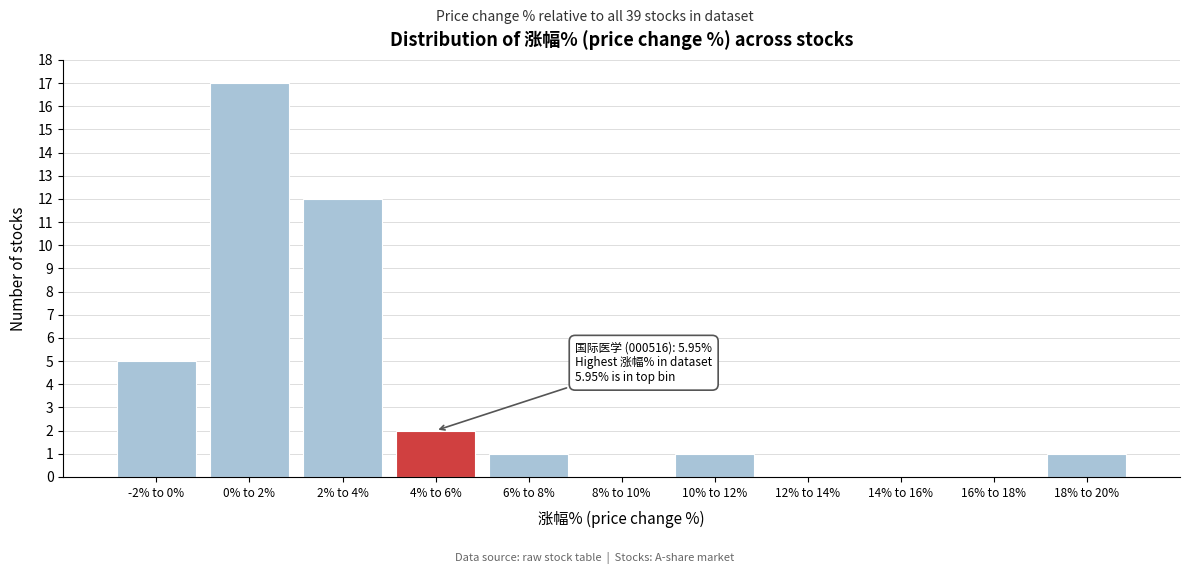

Reading left to right, transcribe all the data shown in this chart.

-2% to 0%=5	0% to 2%=17	2% to 4%=12	4% to 6%=2	6% to 8%=1	8% to 10%=0	10% to 12%=1	12% to 14%=0	14% to 16%=0	16% to 18%=0	18% to 20%=1